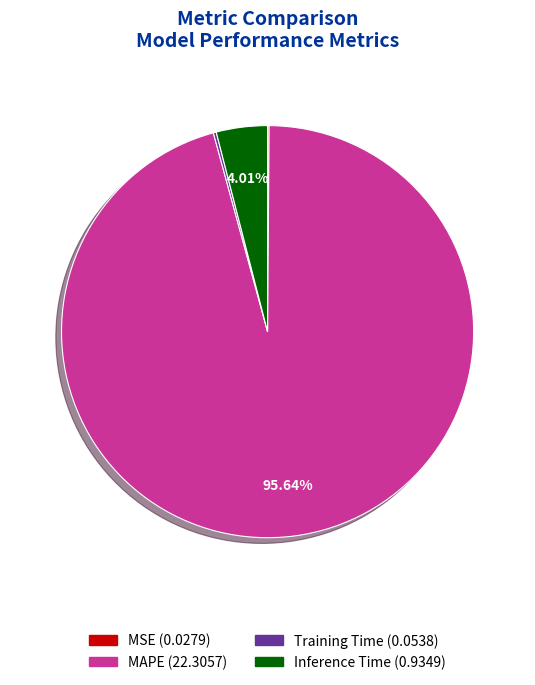

To the nearest percent, what portion does Inference Time represent?

4%